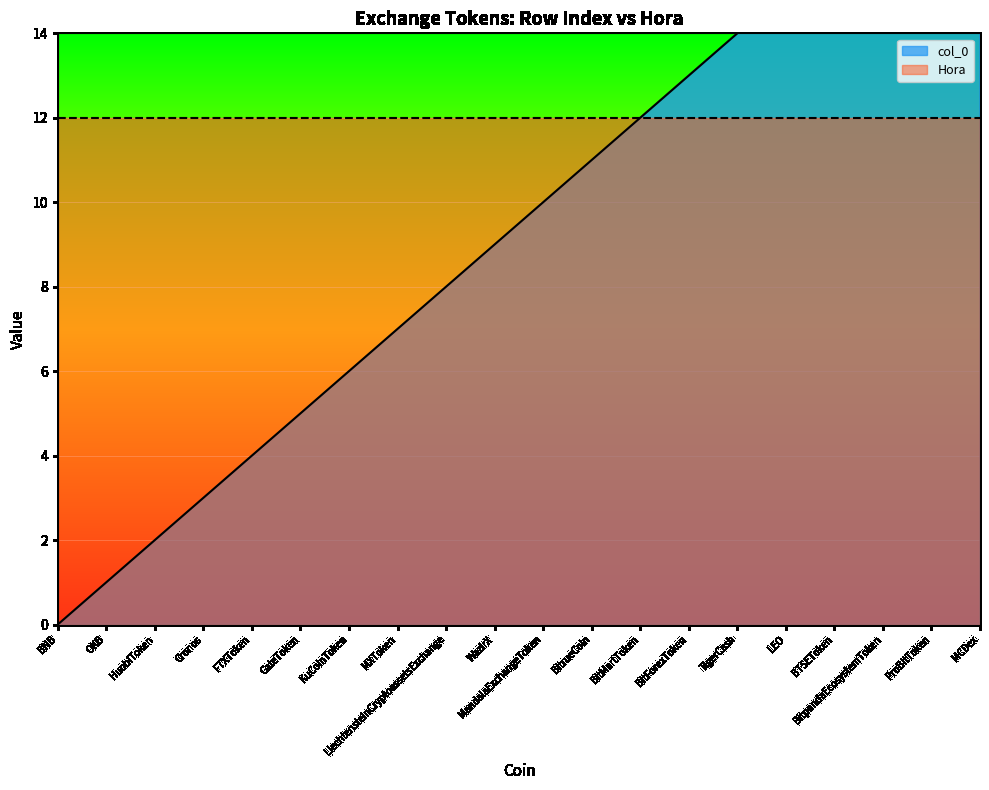

How many values are below 10?

10